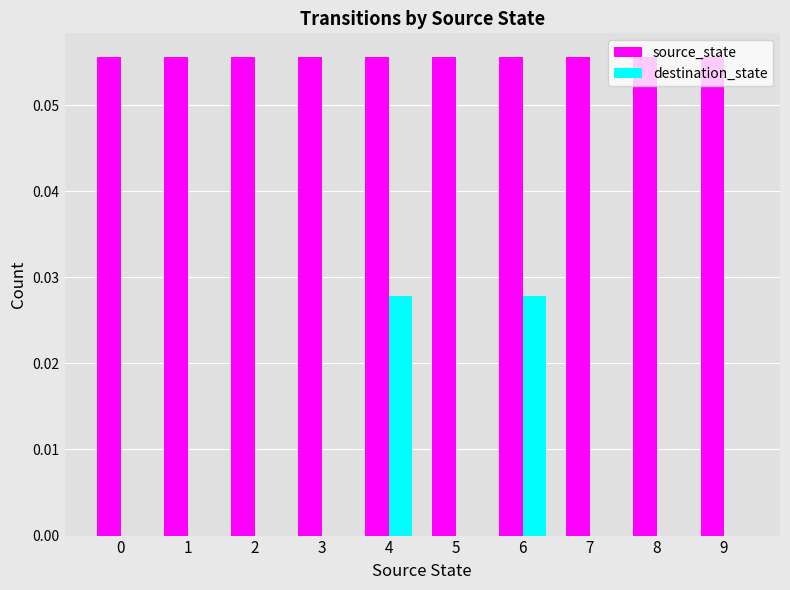

Are the bars horizontal?

No